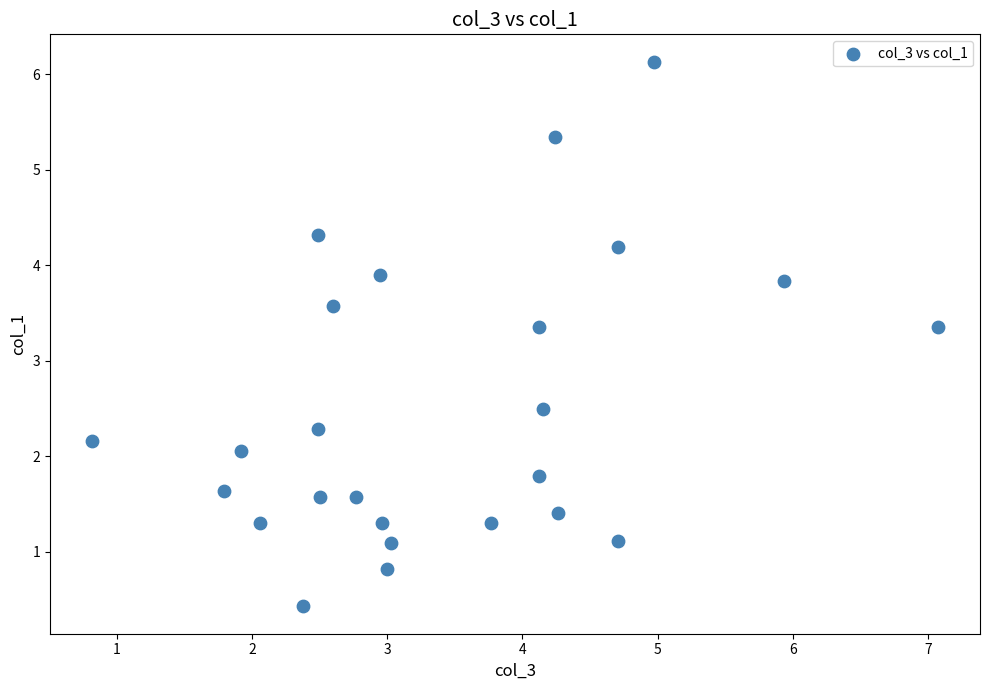

What is the range of X values (max minus min)?

6.2